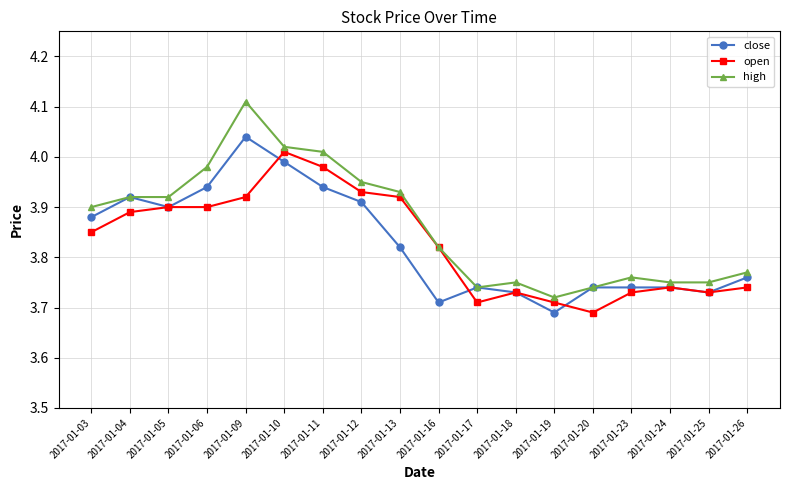

True or false: open has more than 1 interior local peaks.

True